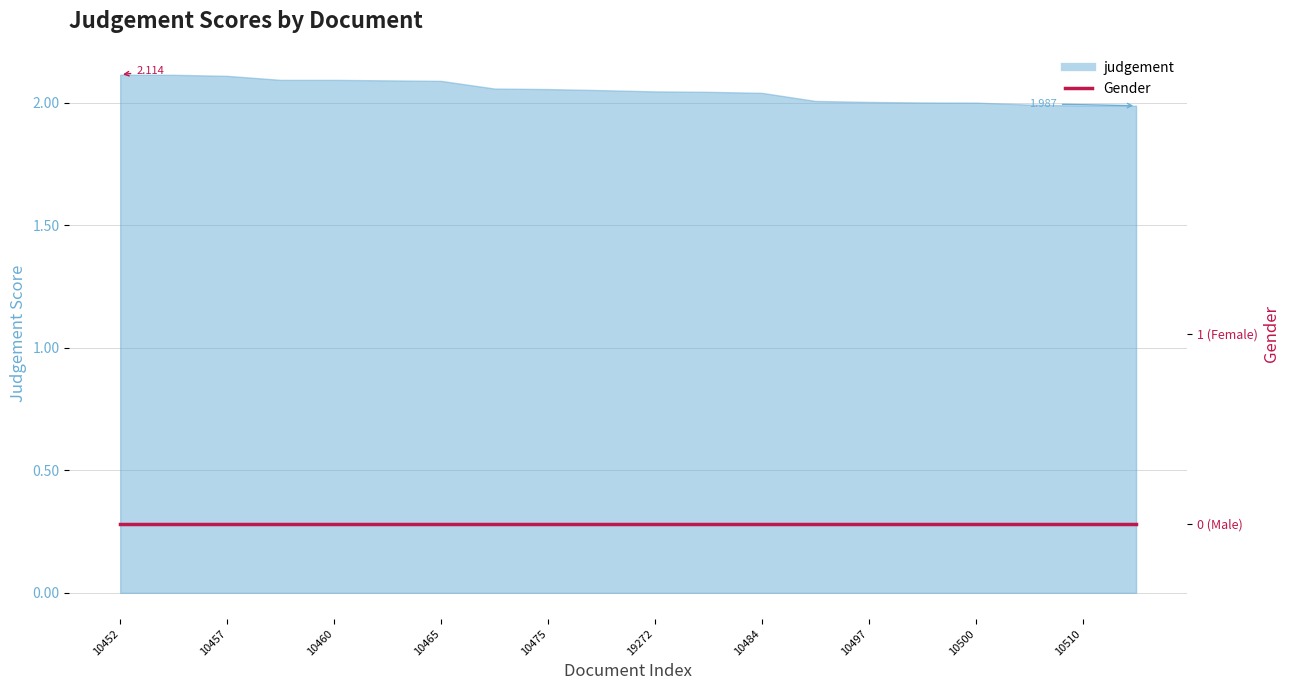

What is the smallest value displayed?

2.0